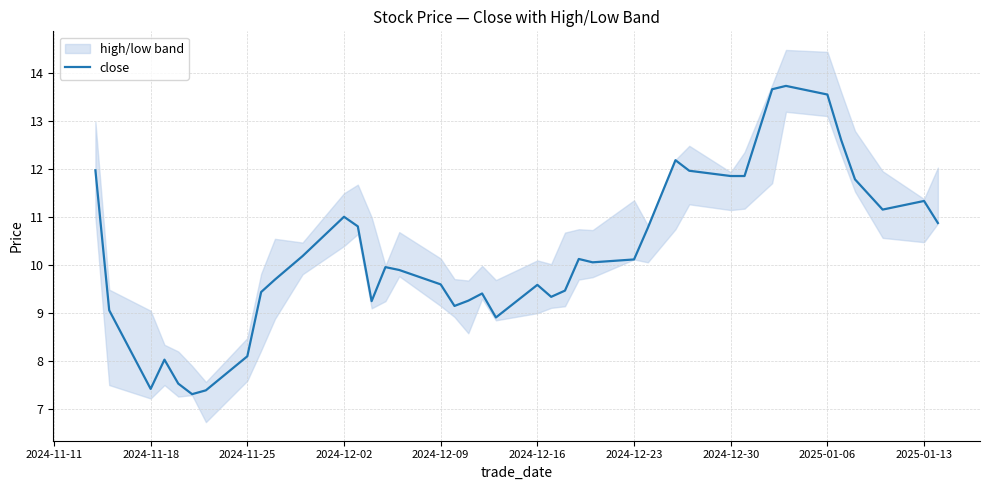

What is the maximum value for close?

13.7